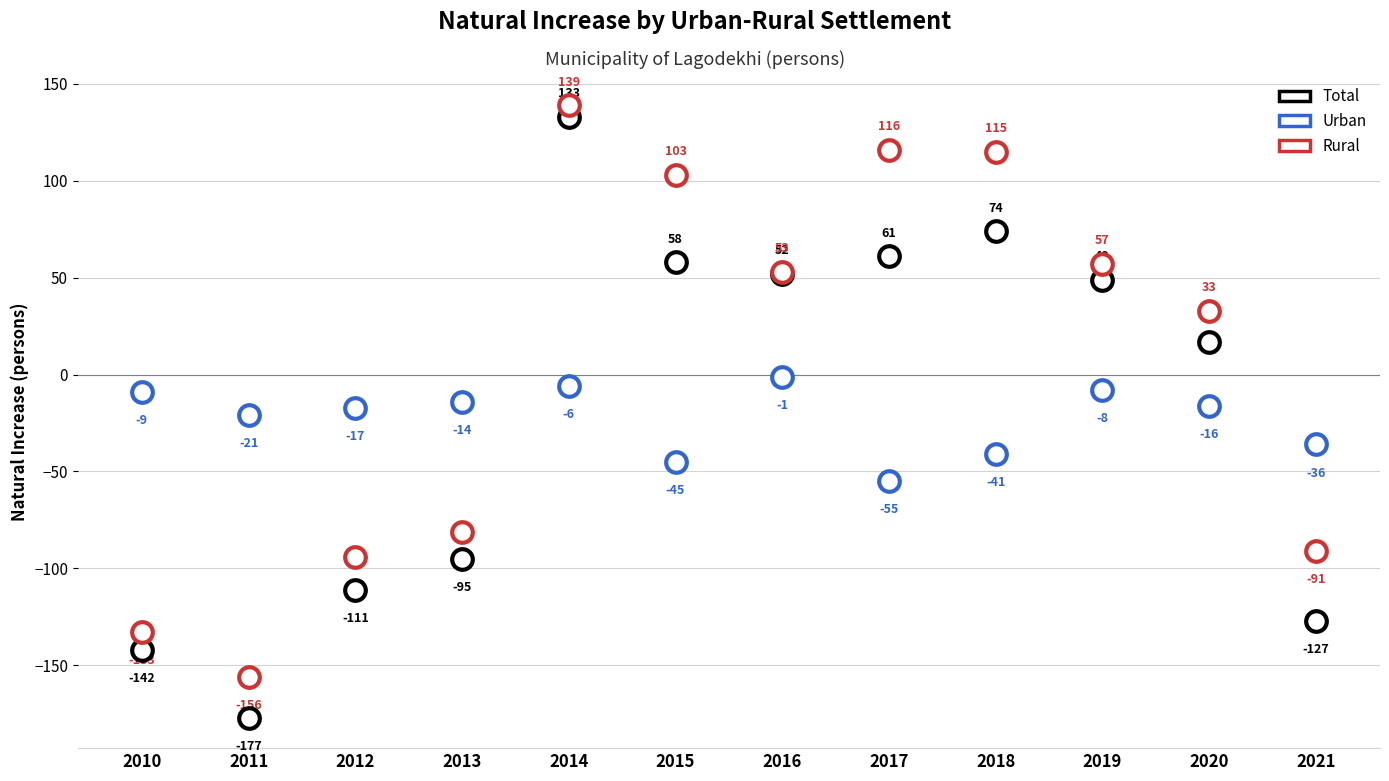

Which series contains the highest Y value?

Rural